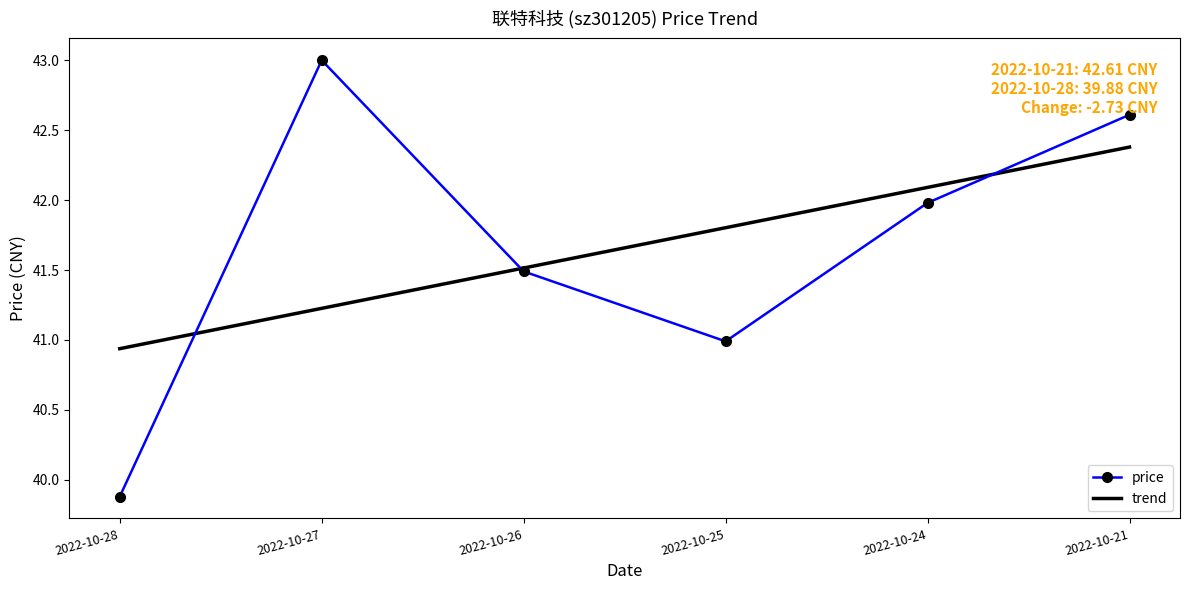

At which label does price reach its peak?

2022-10-27